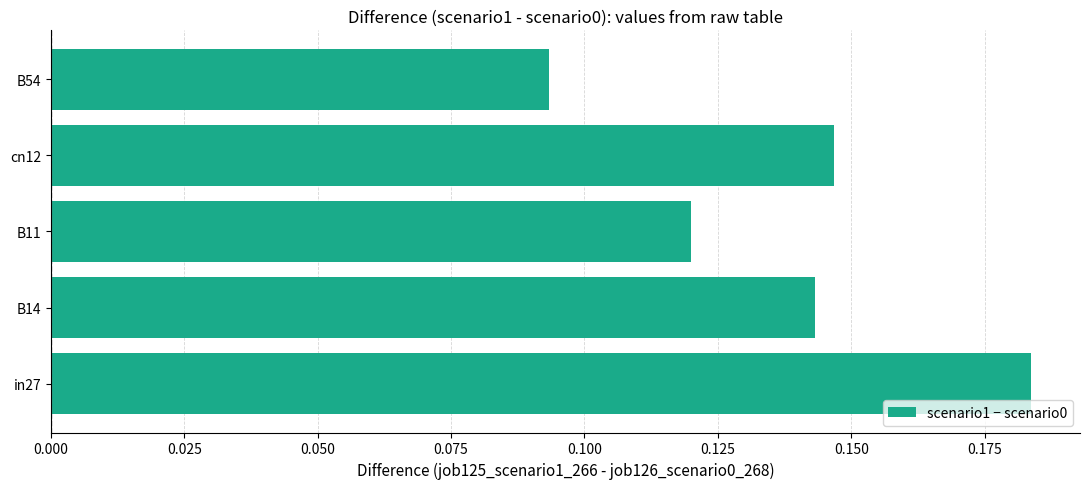

What is the sum of all values?

0.7